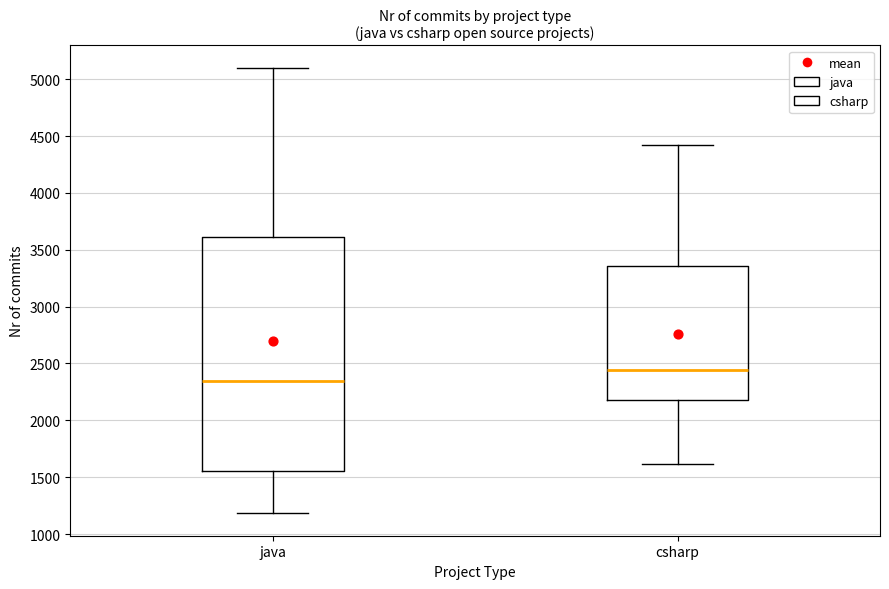

Reading left to right, transcribe this box plot: for each box, give where its median line is, the range the box spans, and where its two whiskers end, as read against the y-axis. The values are not printed on the chart, so give them approximately, as read against the axis.

java: median 2350, box 1550 to 3600, whiskers 1200 to 5100
csharp: median 2450, box 2200 to 3350, whiskers 1600 to 4400